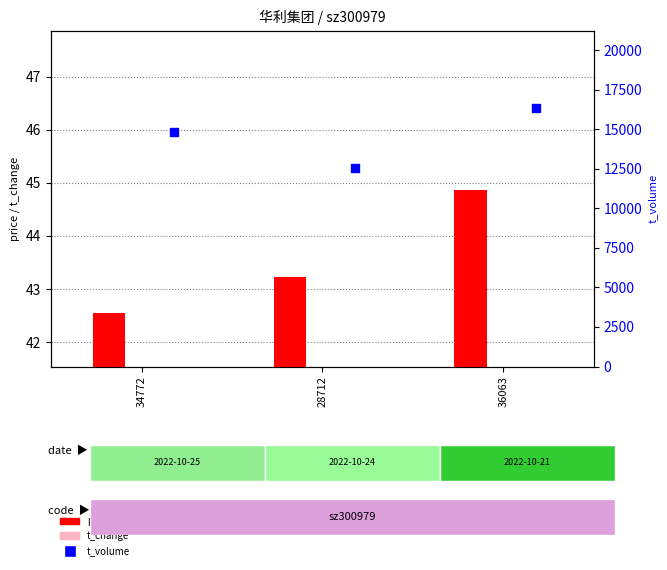

What is the total value across all series at 34772?

14895.9